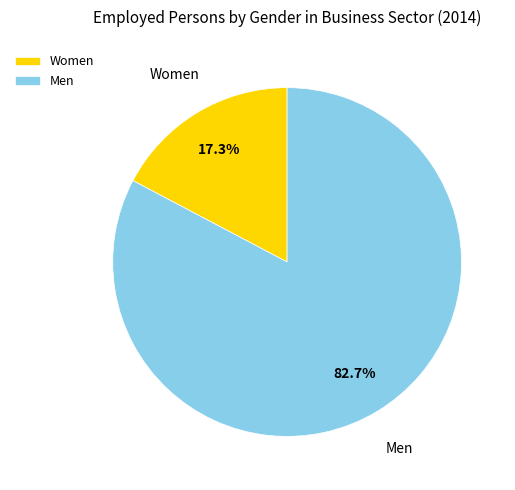

What percentage is the Women slice, to the nearest percent?

17%